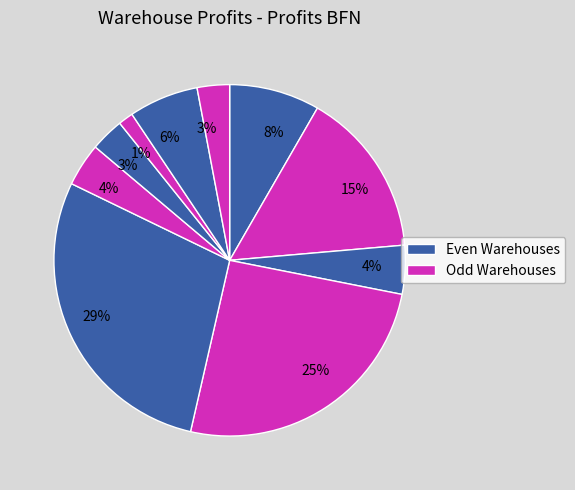

Is there any slice that represents more than half of the pie?

No